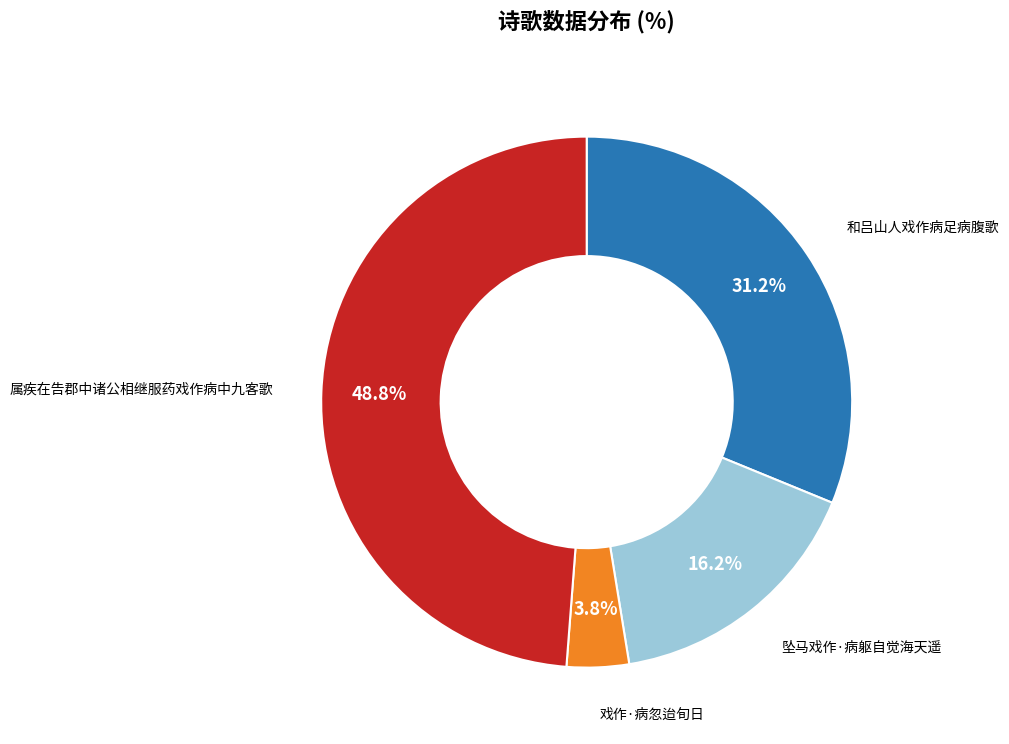

Count the number of slices in the pie.

4